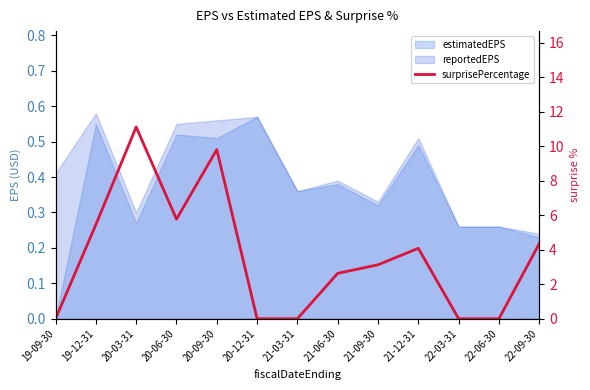

Which label corresponds to the largest value in the chart?

20-03-31